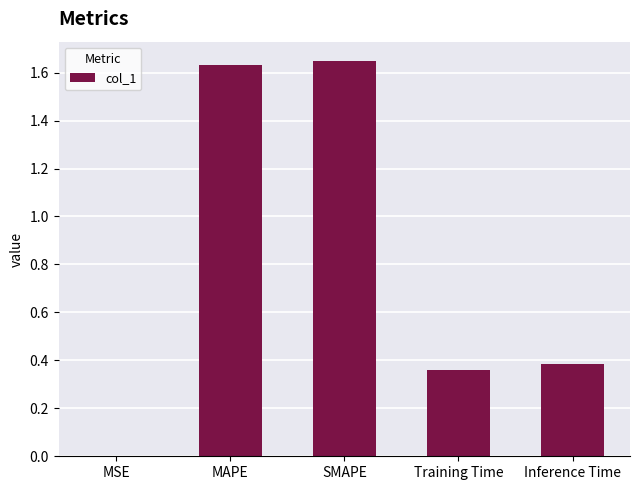

Approximately how many times larger is the value at MAPE compared to SMAPE?

1.0